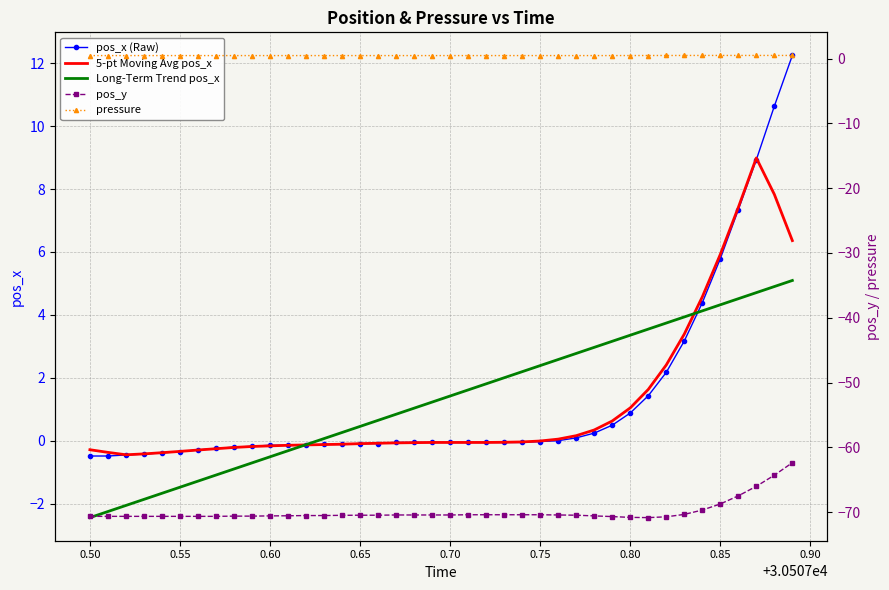

What is the difference between the maximum and minimum values in the 5-pt Moving Avg pos_x series?

9.4